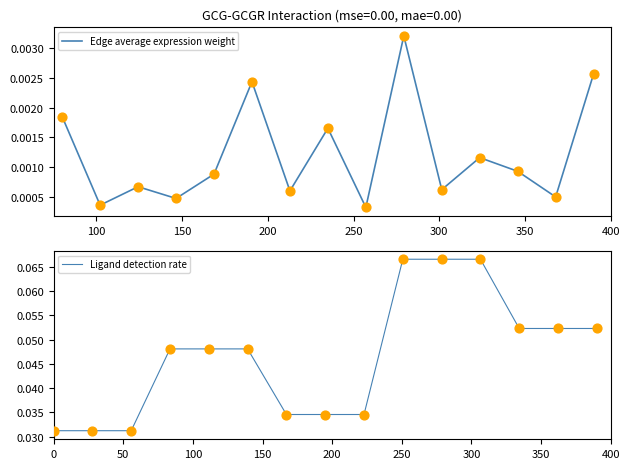

Is the value of Edge average expression weight at DC->EMT greater than the value of Ligand detection rate at CAF->EMT?

No